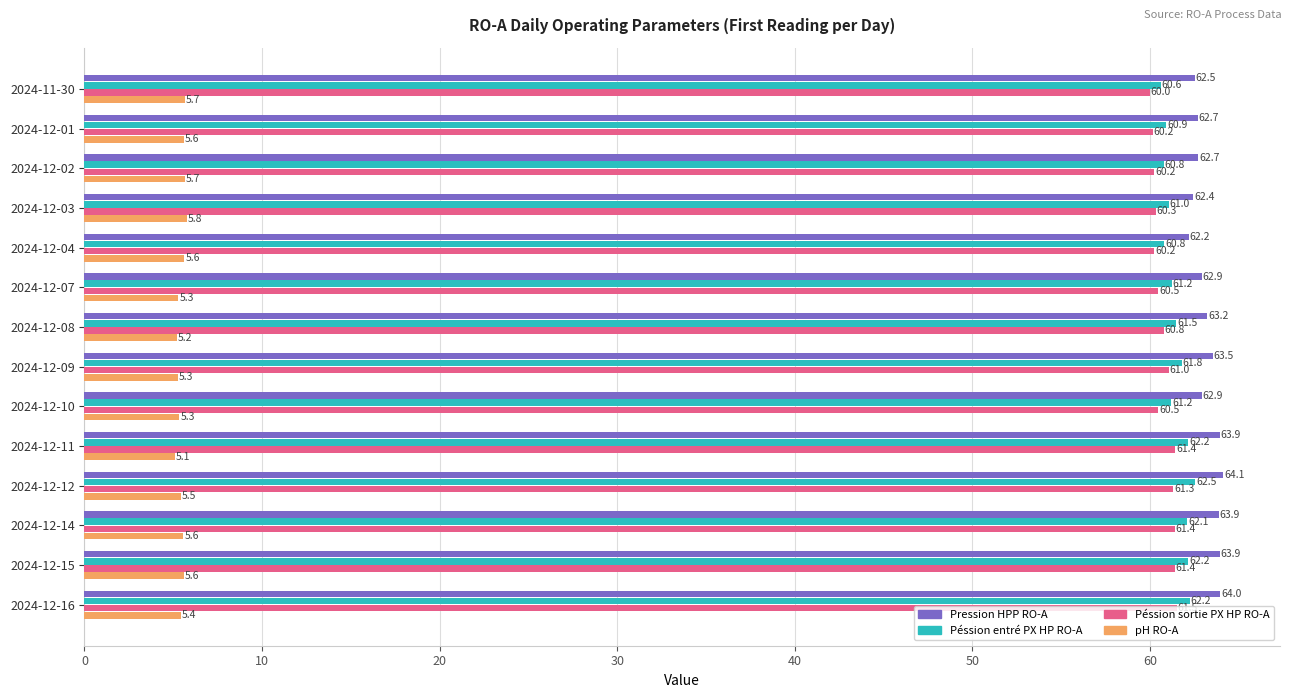

What is the average value of the Péssion sortie PX HP RO-A series?

60.8